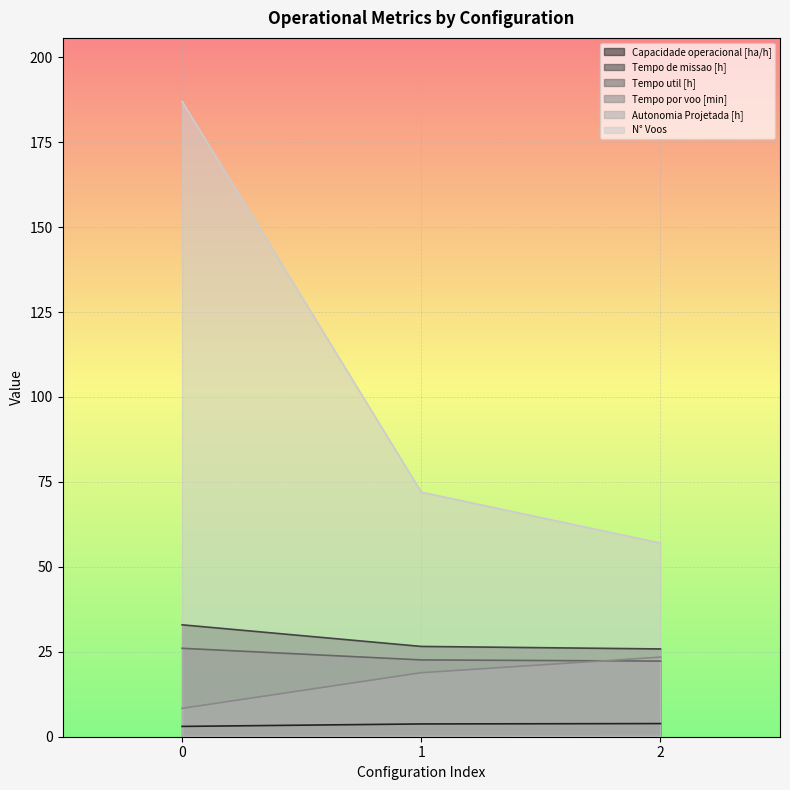

Reading left to right, extract all data points from this chart.

Capacidade operacional [ha/h]: 3.0	3.8	3.9
Tempo de missao [h]: 32.9	26.6	25.8
Tempo util [h]: 26.0	22.6	22.3
Tempo por voo [min]: 8.3	18.8	23.4
Autonomia Projetada [h]: 0.1	0.3	0.4
N° Voos: 187.0	72.0	57.0